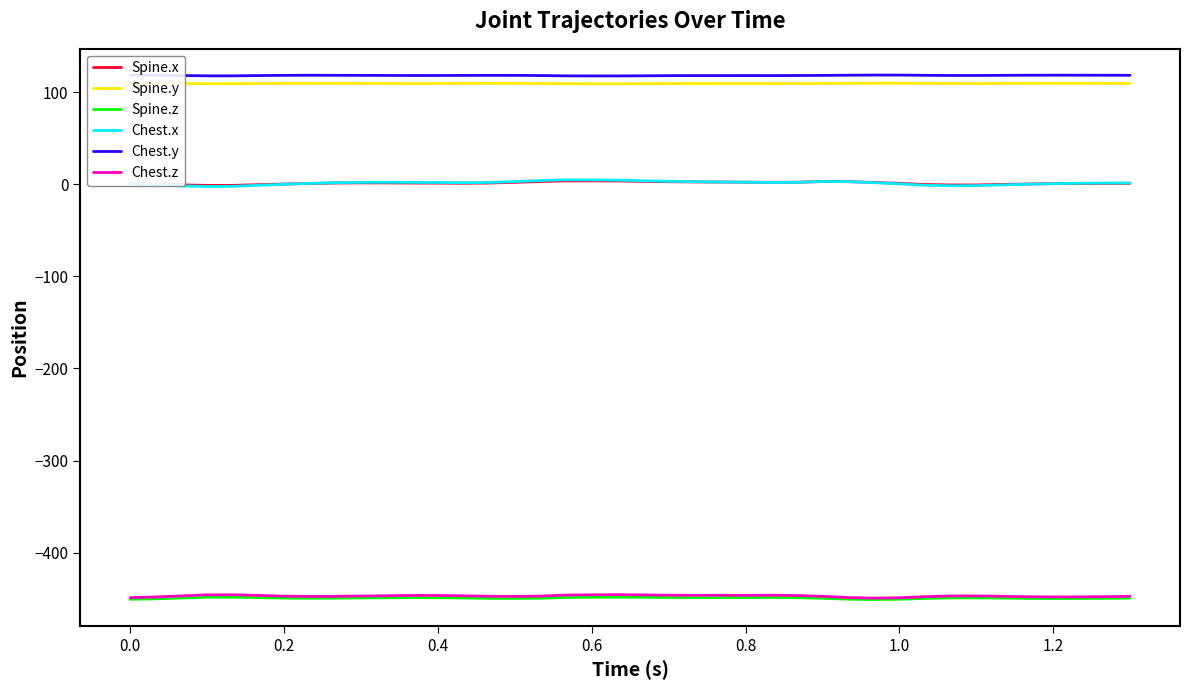

What is the difference between the maximum and minimum values in the Chest.x series?

7.2